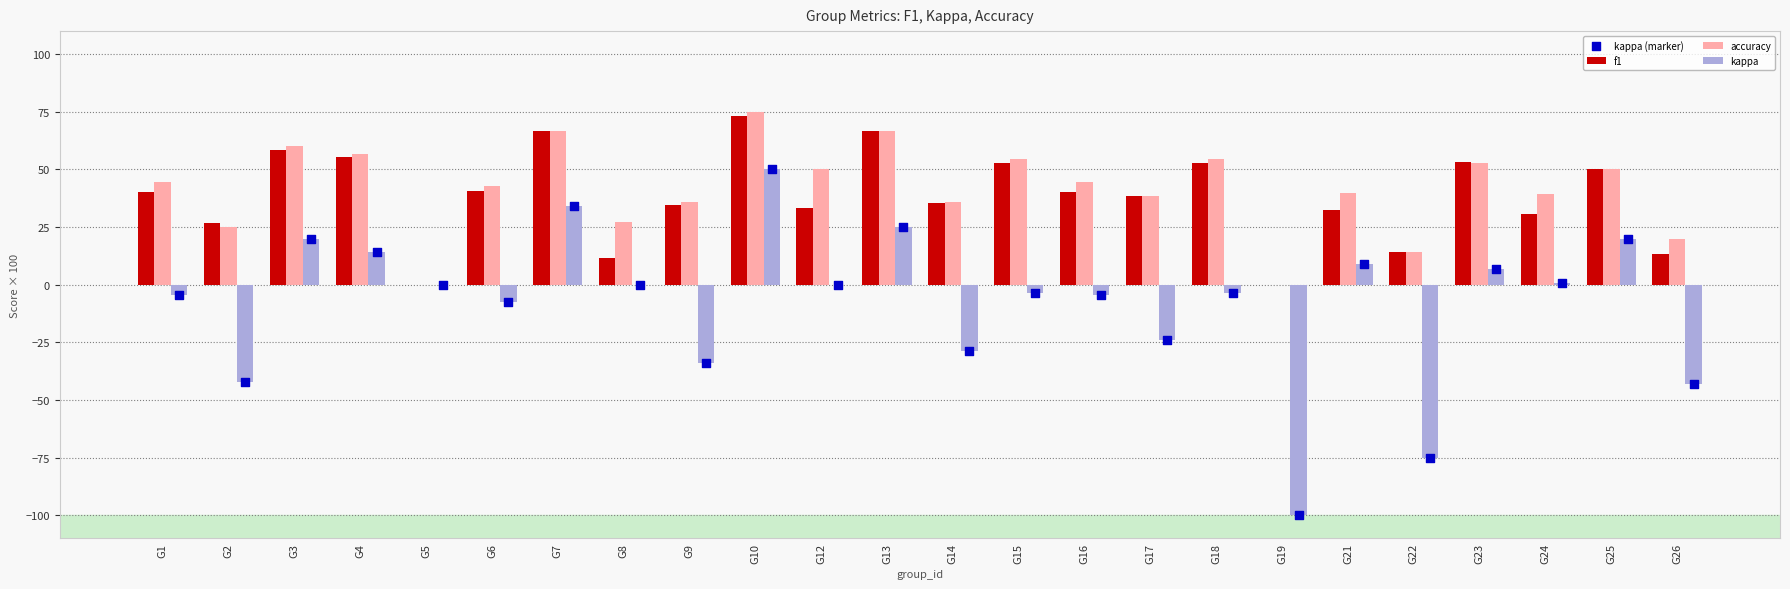

Which series contains the lowest Y value?

kappa